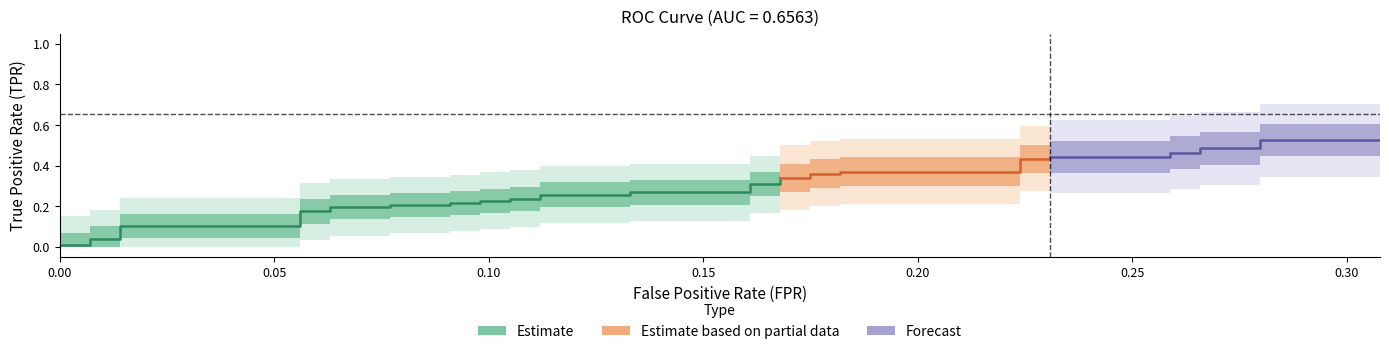

Is the value of fpr at 8 greater than the value of tpr at 35?

No